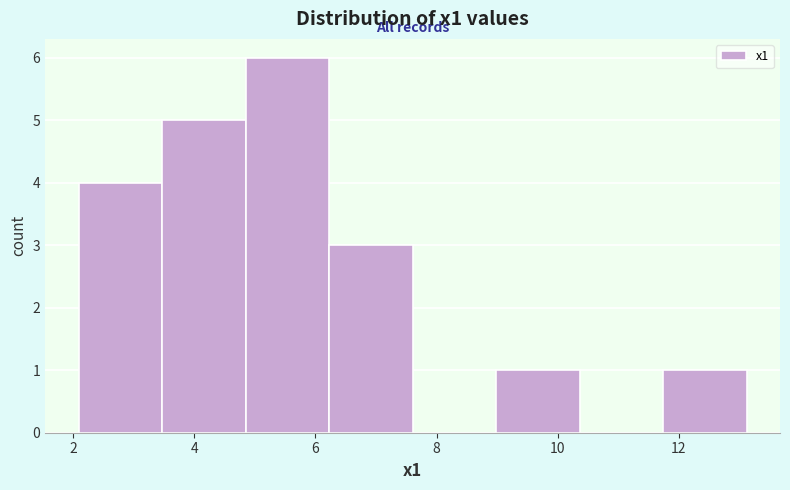

Reading left to right, list every bar in this chart as the range it spans on the x-axis followed by its height. Neither the bar edges nor the heights are printed on the chart, so give them approximately, as read against the axes.

2.0 to 3.4: 4
3.4 to 4.8: 5
4.8 to 6.2: 6
6.2 to 7.6: 3
7.6 to 9.0: 0
9.0 to 10.4: 1
10.4 to 11.8: 0
11.8 to 13.2: 1